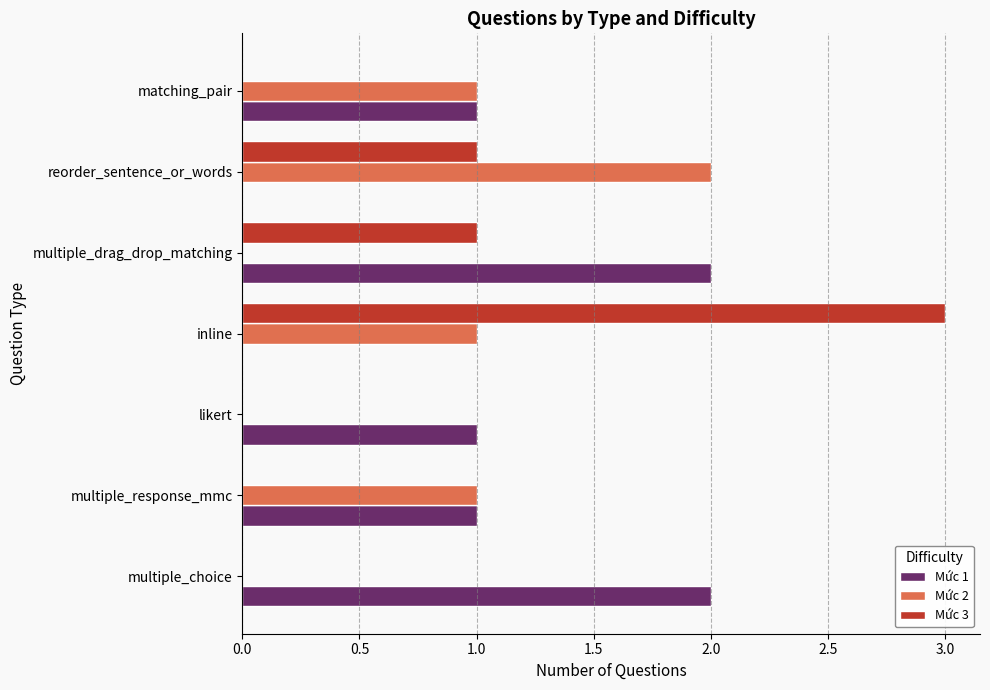

True or false: Mức 1 has a value of 1 at multiple_drag_drop_matching.

False